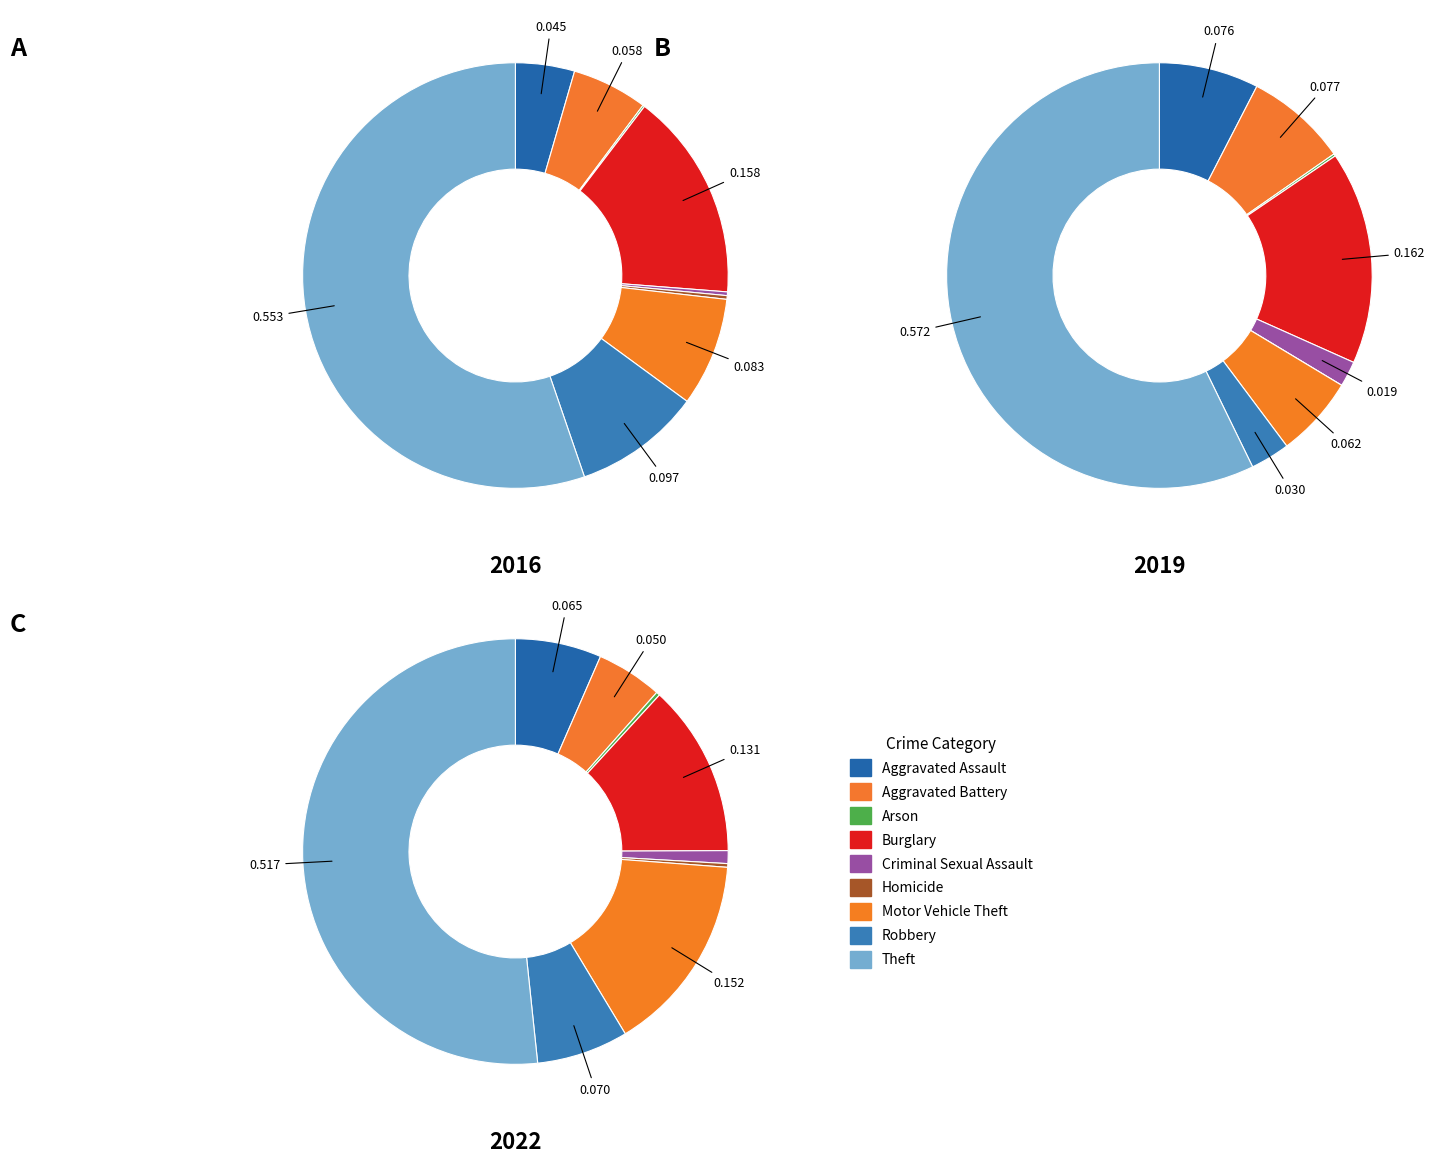

How many segments does this pie chart have?

9